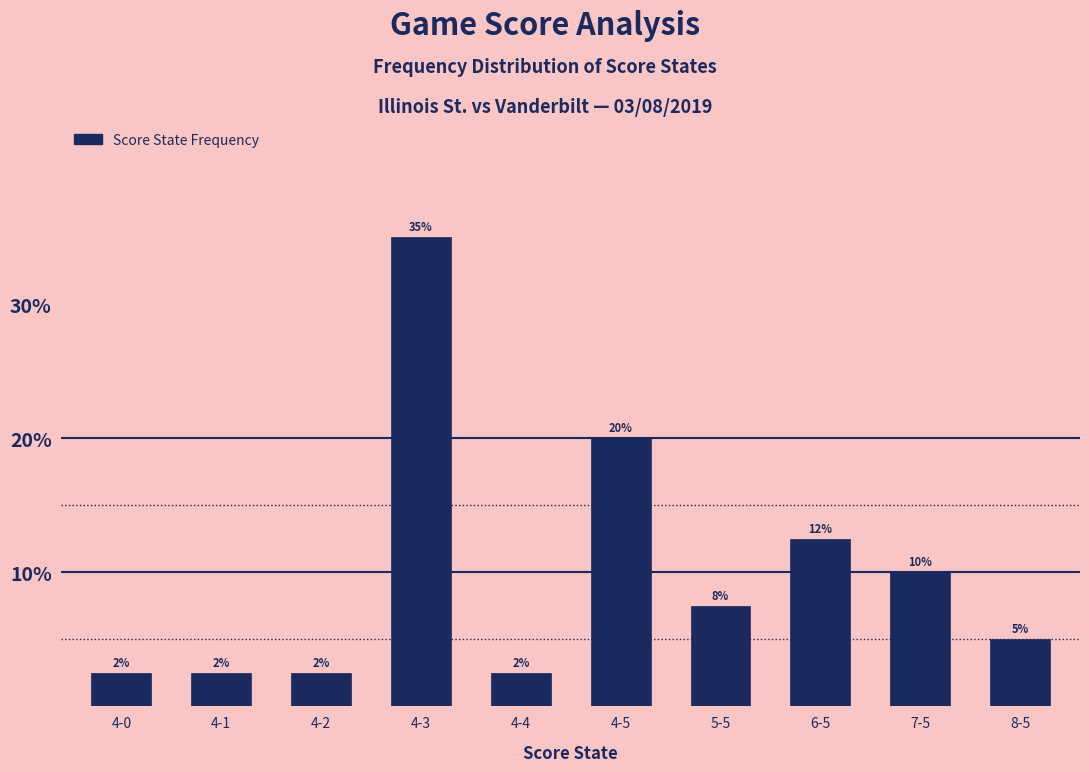

What is the sum of all values?

100.0